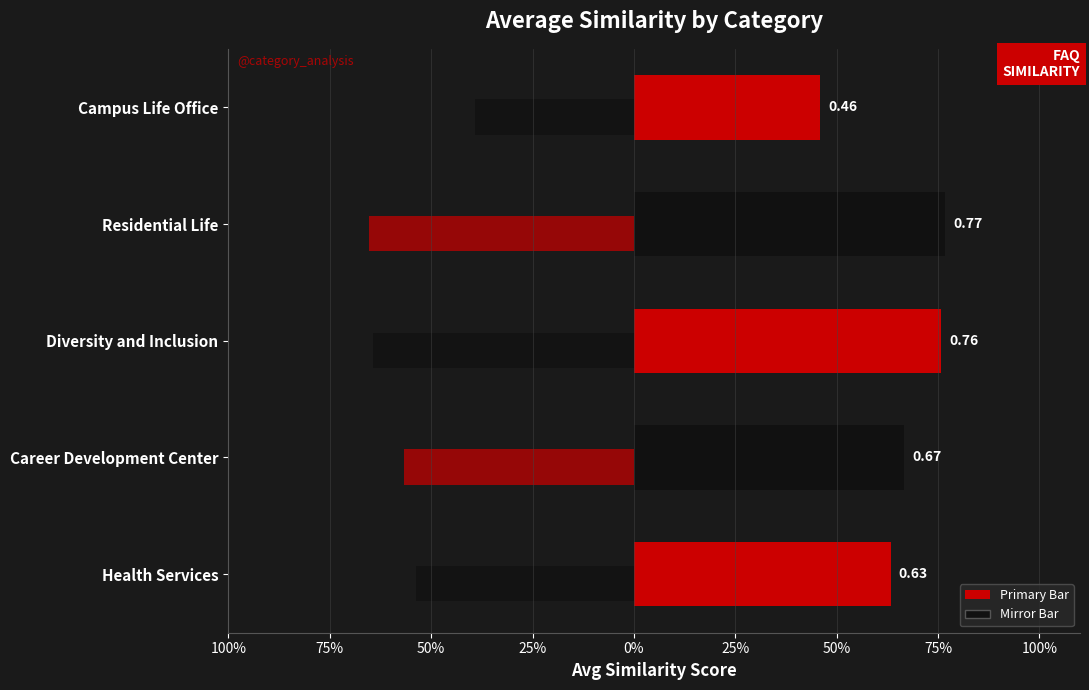

What is the difference between the maximum and second lowest values?

0.1